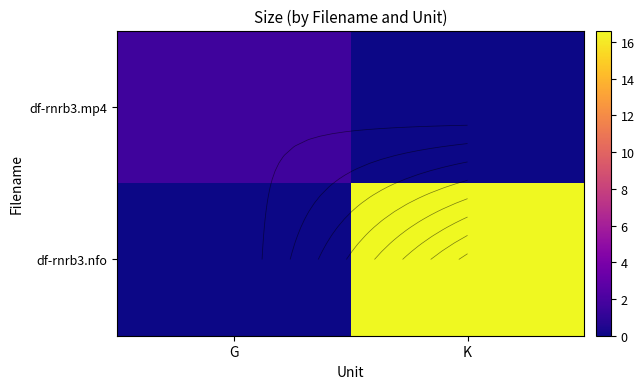

At how many categories does at least one series exceed 6?

1